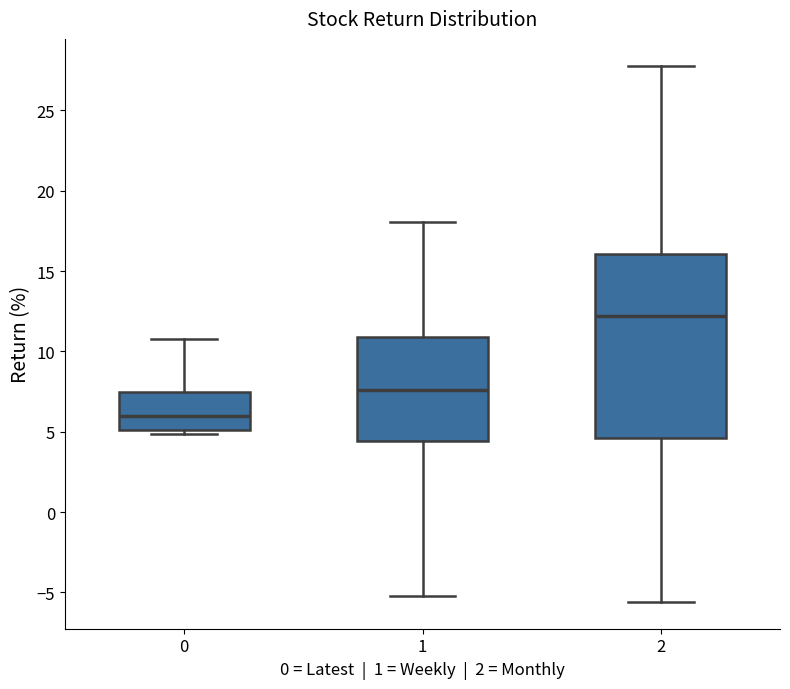

Where does the lower whisker of the box at x = 1 end on the y-axis? The values are not printed on the chart, so give them approximately, as read against the axis.

-5.0